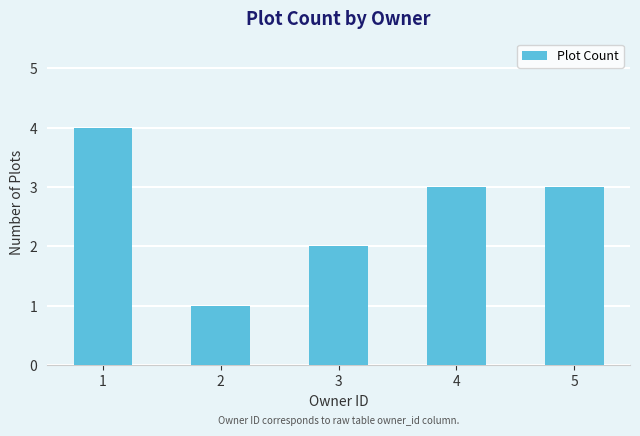

What is the change in value from 3 to 4?

+1